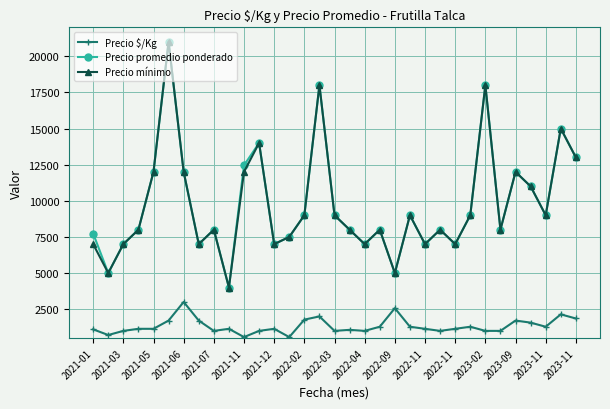

Count the number of data series in this chart.

3